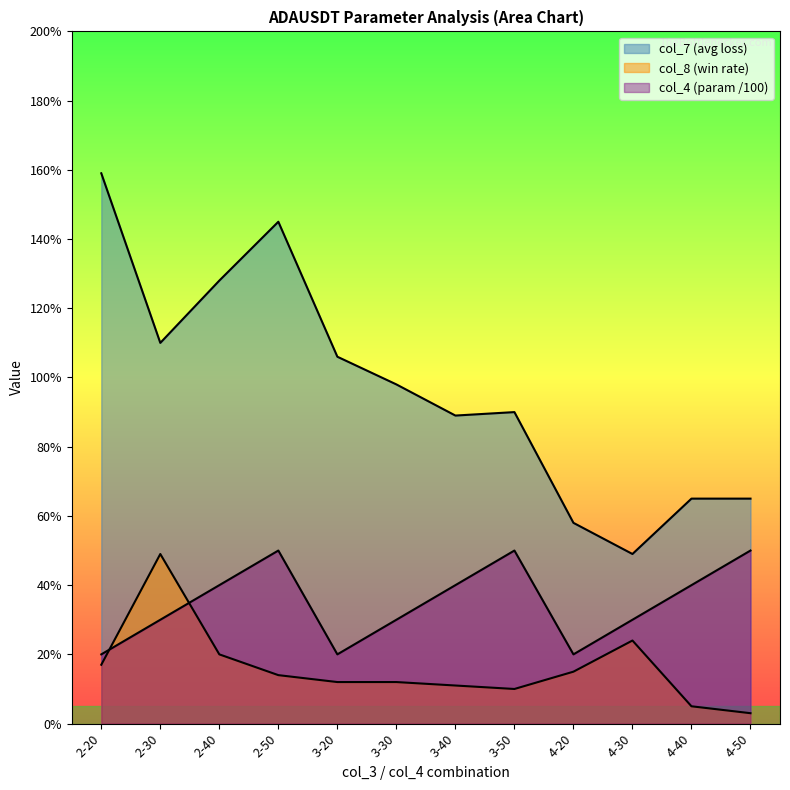

What is the label of the 2nd point from the left?

2-30